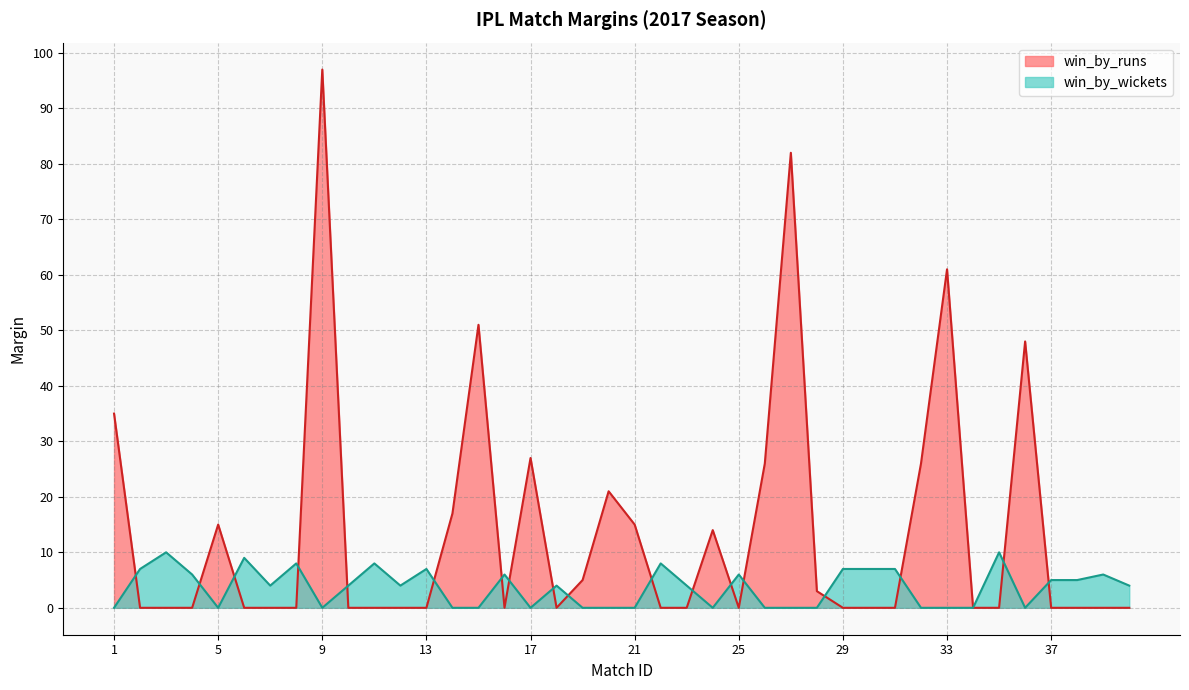

At which label is win_by_wickets closest to 5?

37